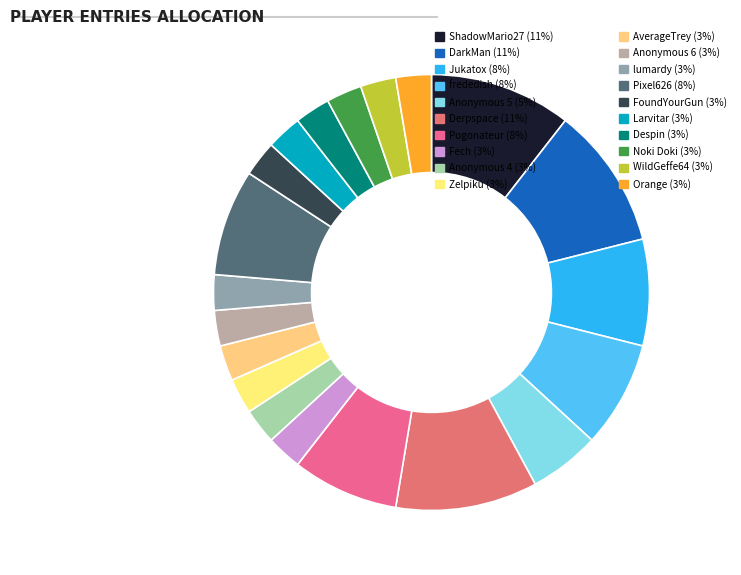

How many slices are in this pie chart?

20